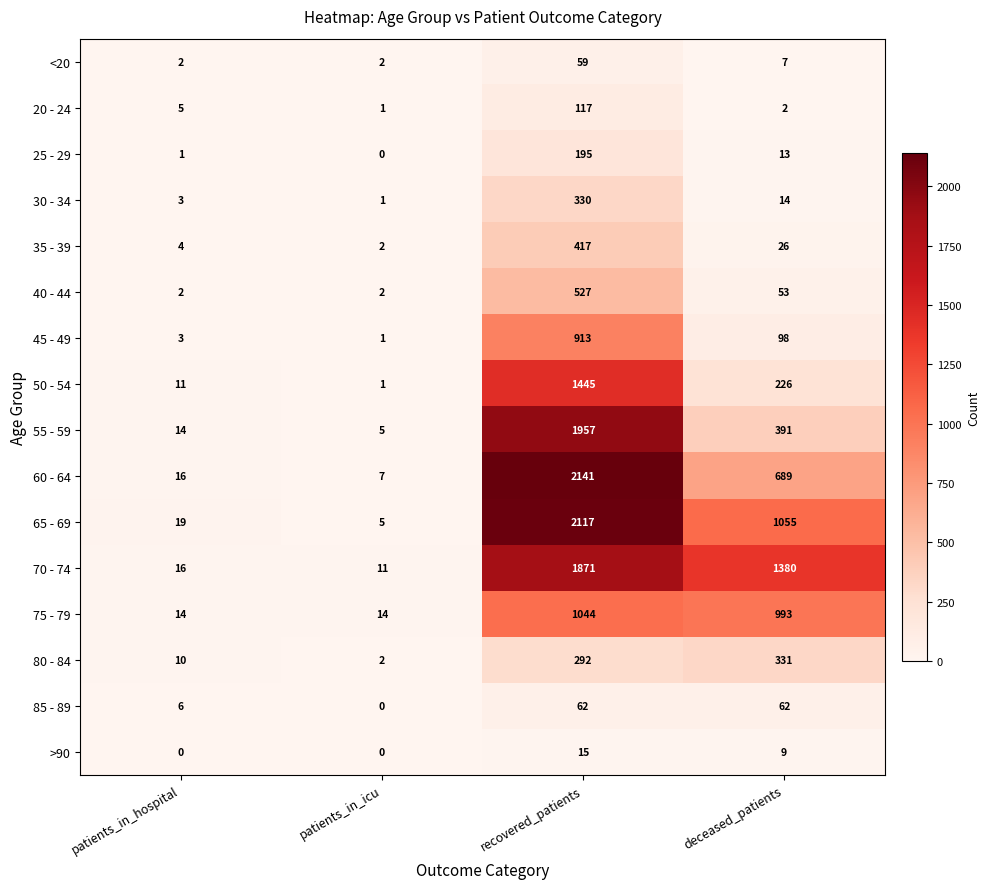

The 35 - 39 series shows 417 at recovered_patients. True or false?

True